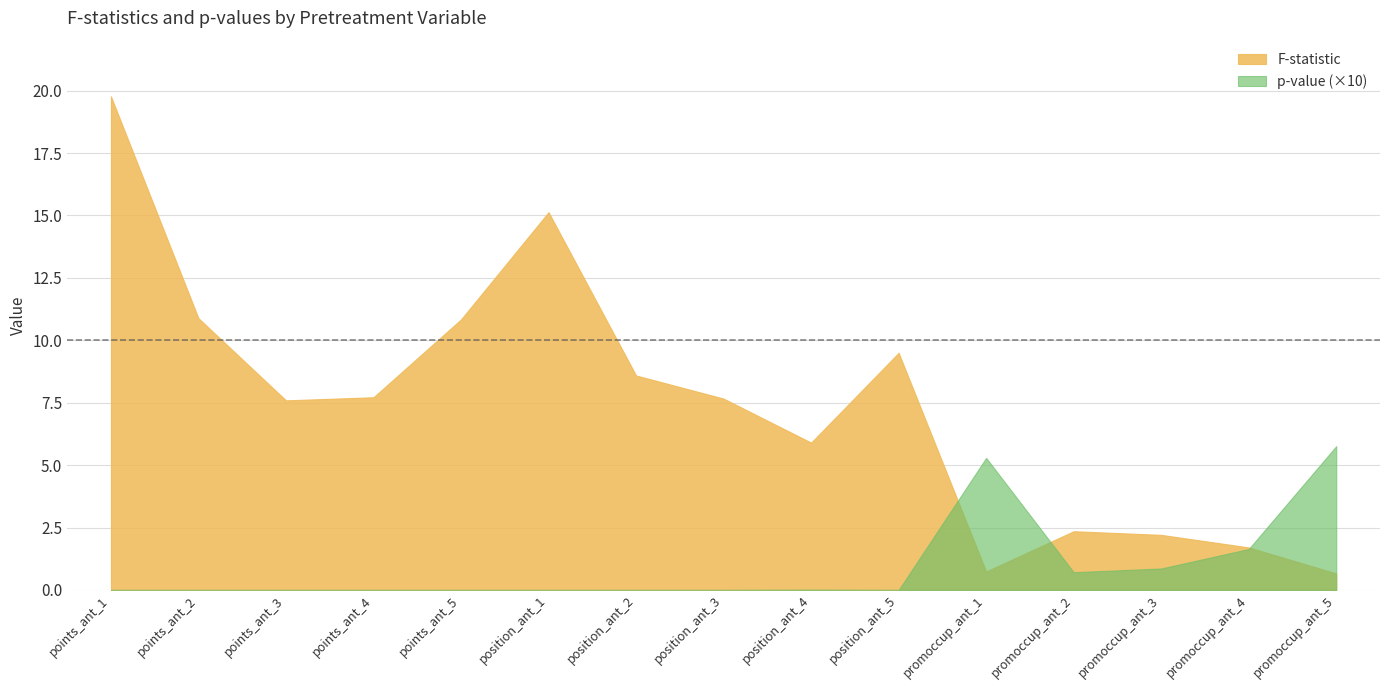

What is the average value of the F-statistic series?

7.4